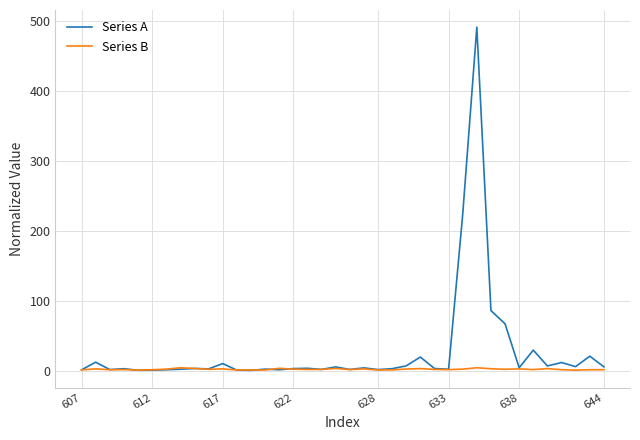

List the series in order of their overall mean, lowest first.

Series B, Series A